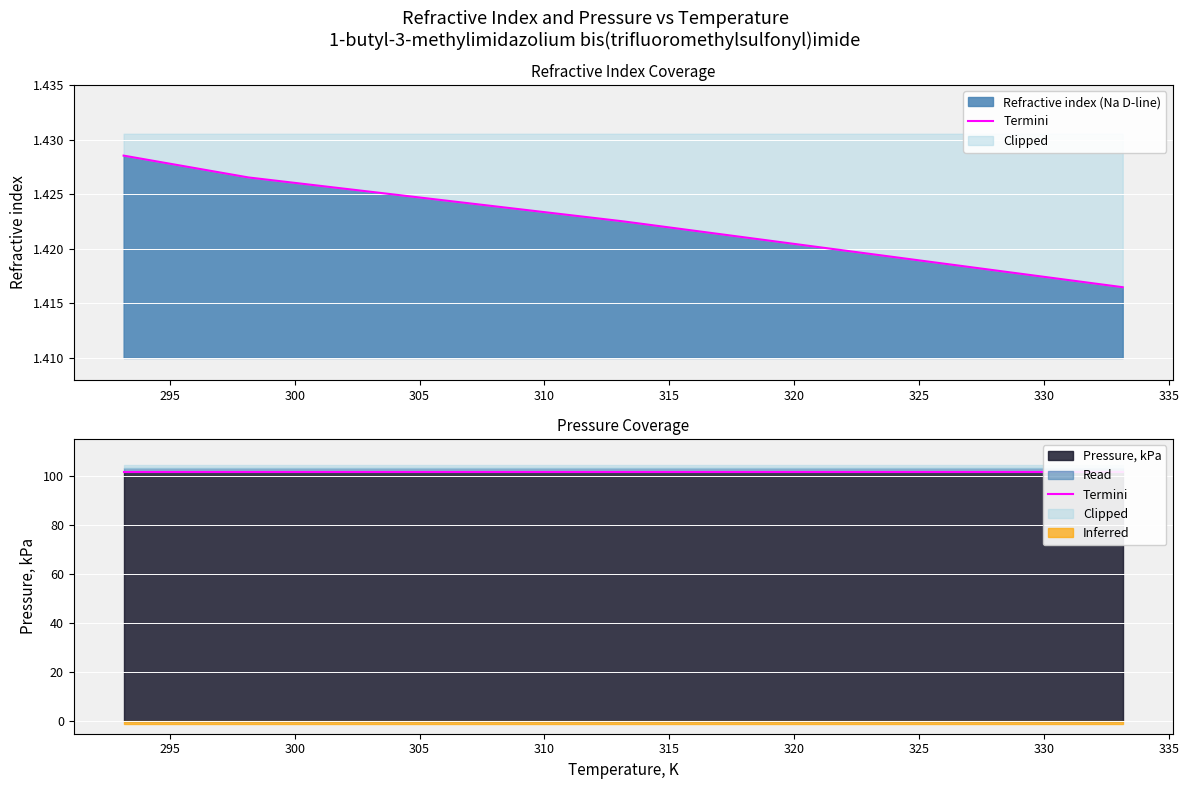

Rank the categories by value from highest to lowest.

293.15, 298.15, 313.15, 333.15